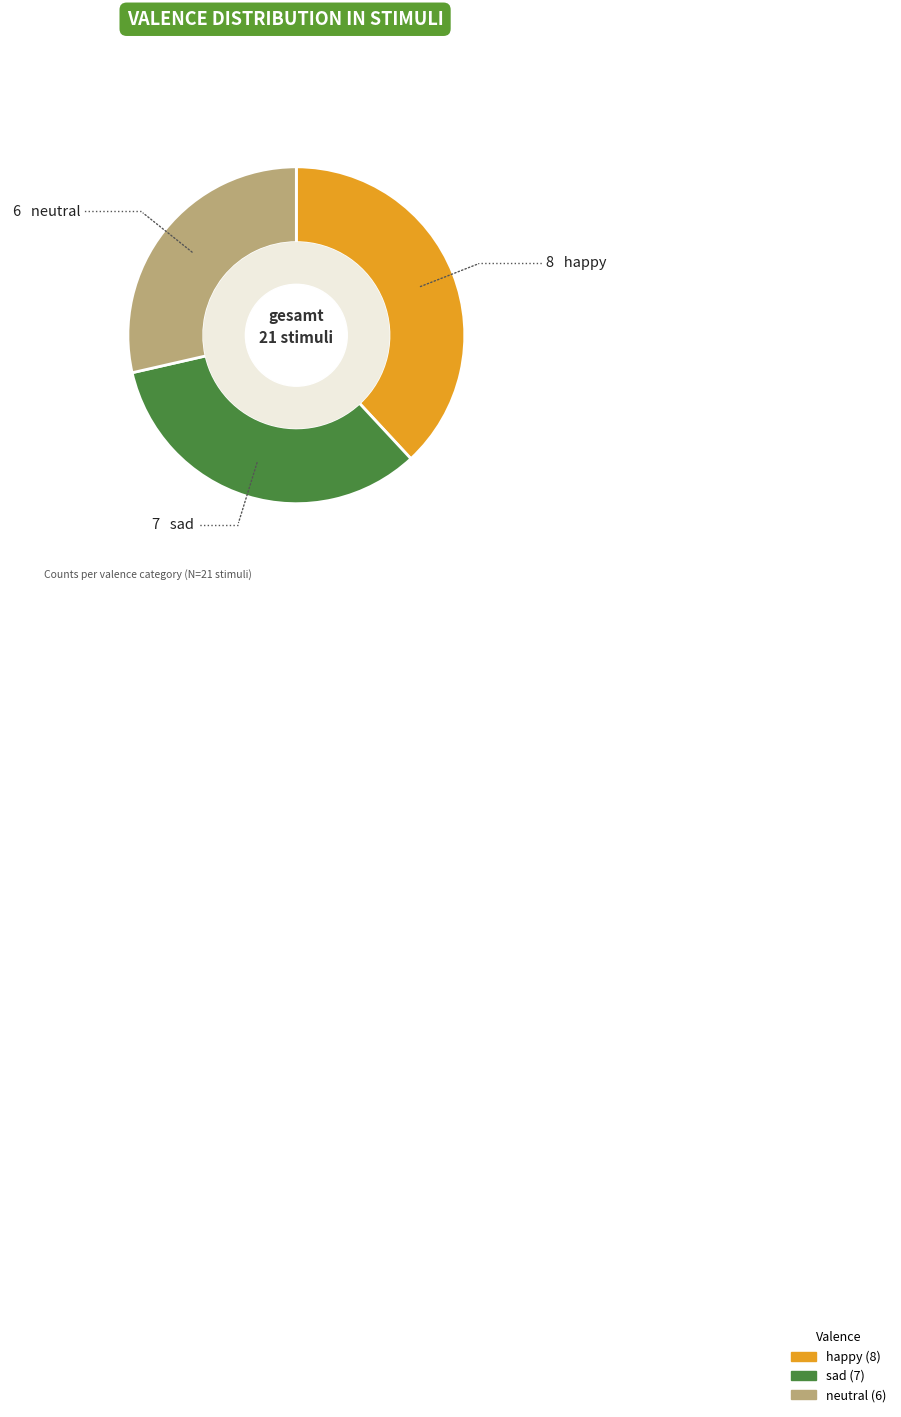

Rank the categories by value from lowest to highest.

neutral, sad, happy